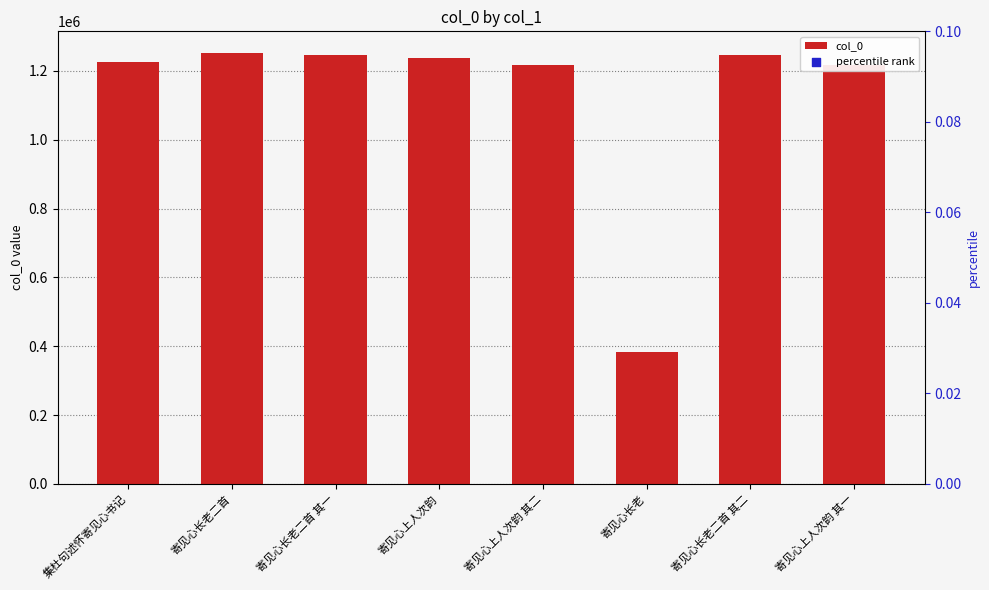

Is the value of percentile rank at 寄见心长老 greater than the value of col_0 at 寄见心长老二首 其一?

No